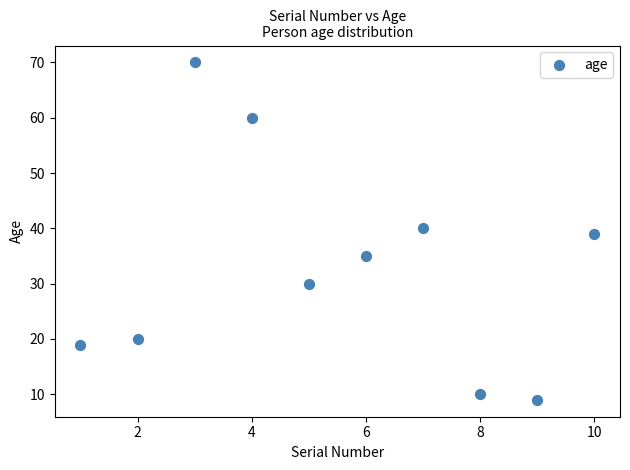

What is the average X value?

6